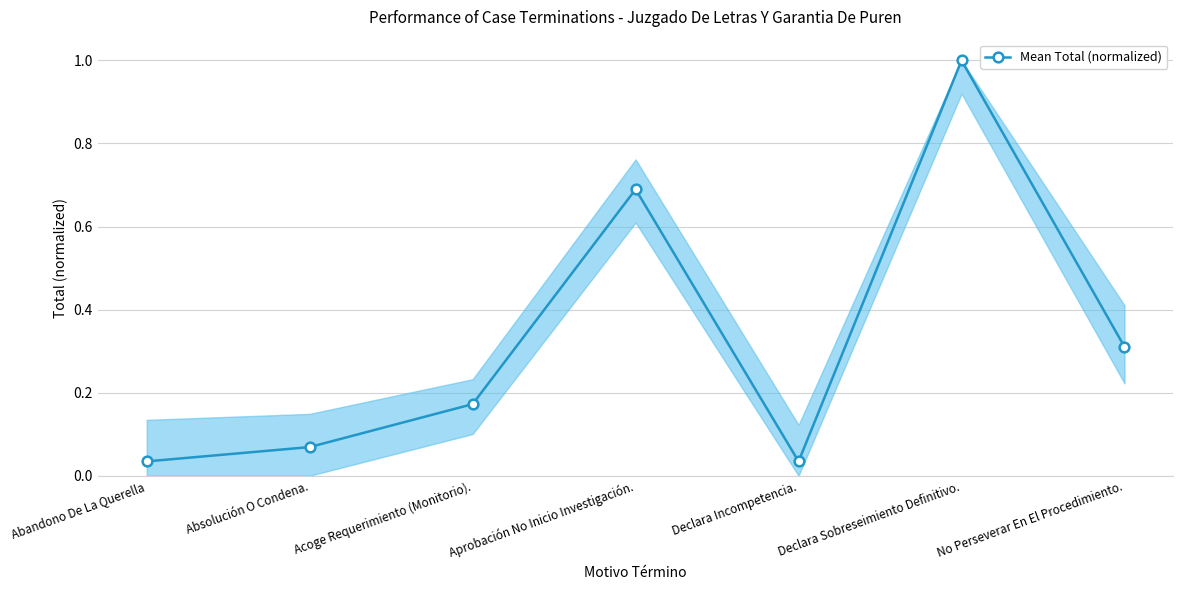

Is it true that the value at Acoge Requerimiento (Monitorio). is 0.3?

False